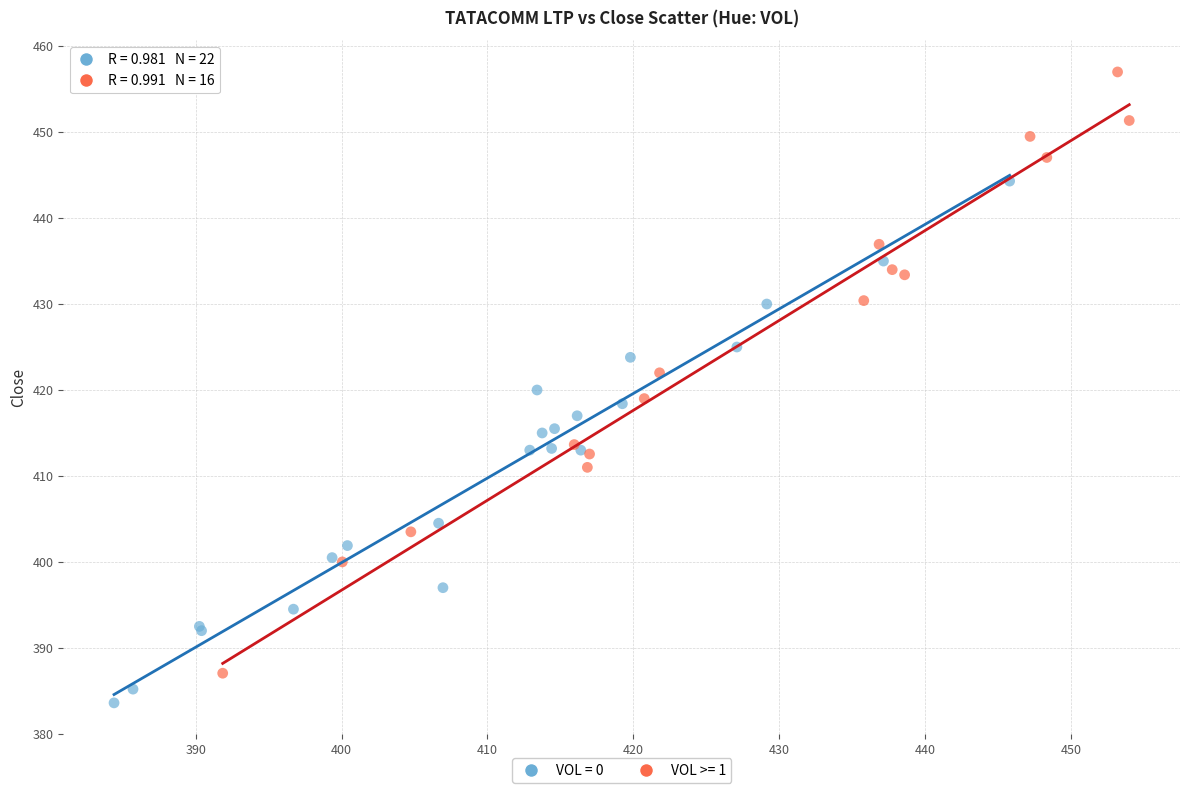

What are all the series names shown in the legend?

VOL = 0, VOL >= 1